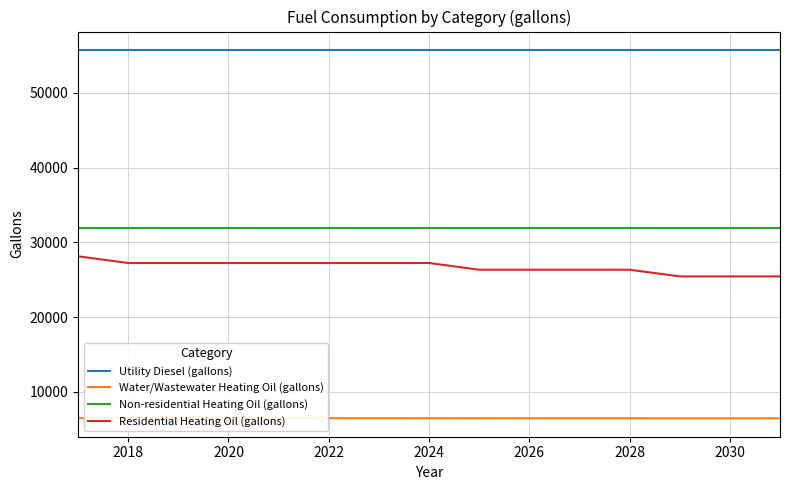

True or false: Utility Diesel (gallons) and Residential Heating Oil (gallons) cross at least once.

False